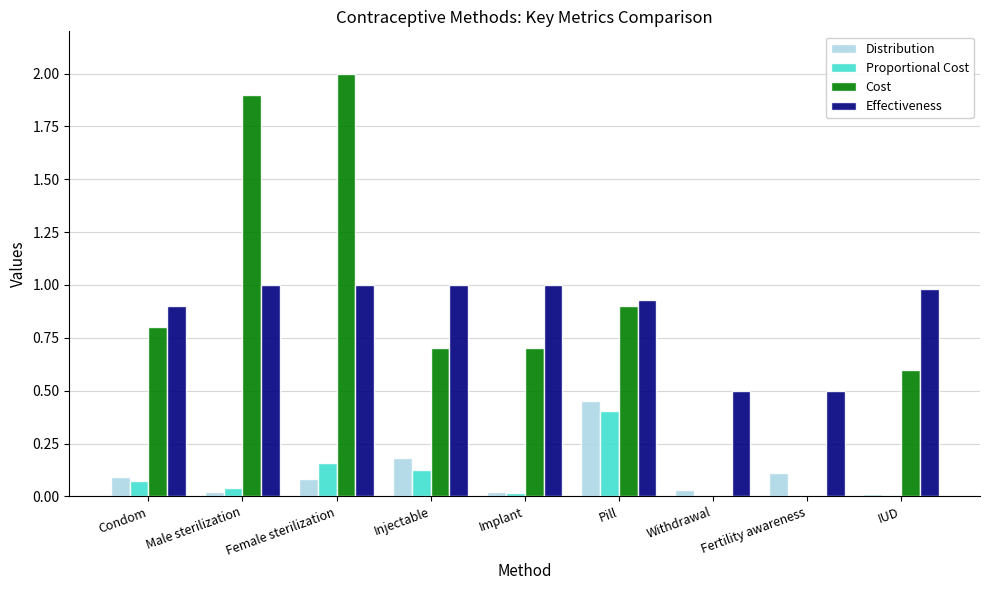

What is the sum of all Proportional Cost values?

0.8